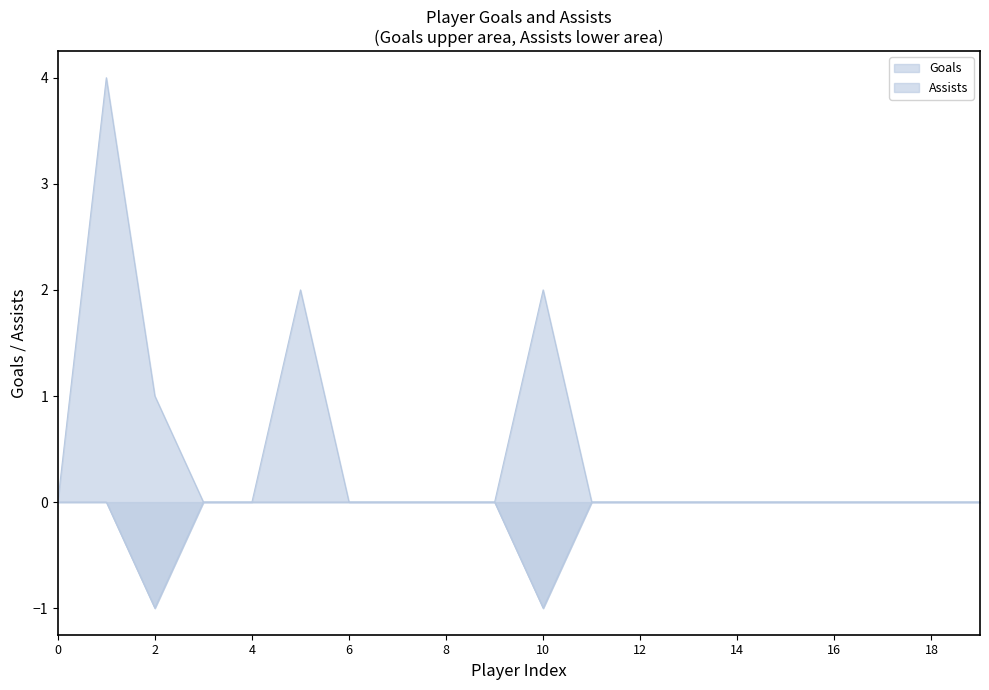

List the series in order of their overall mean, highest first.

Goals, Assists